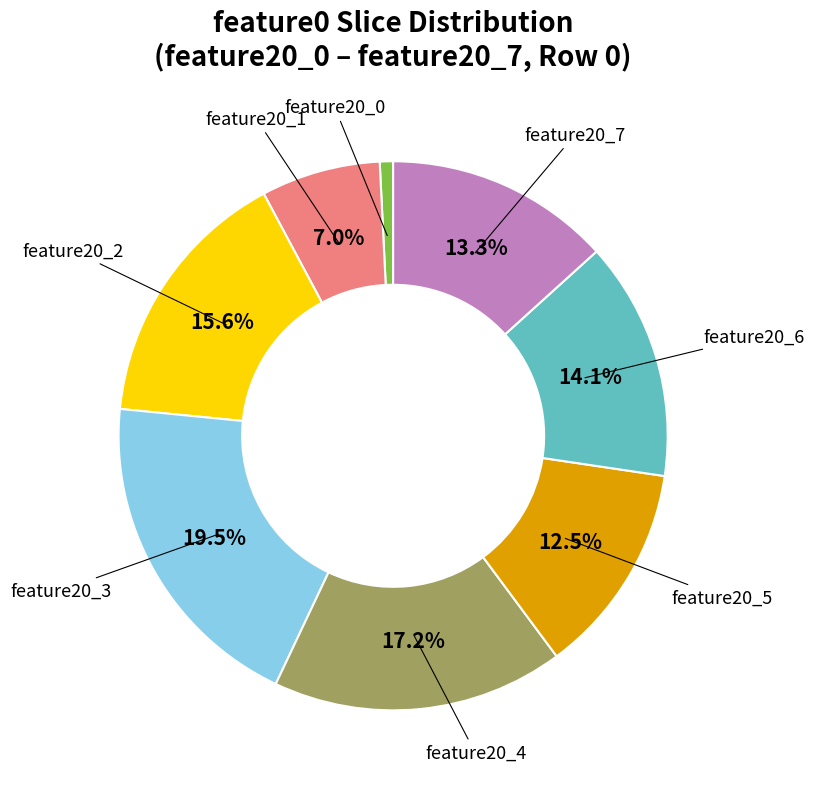

How many slices are in this pie chart?

8